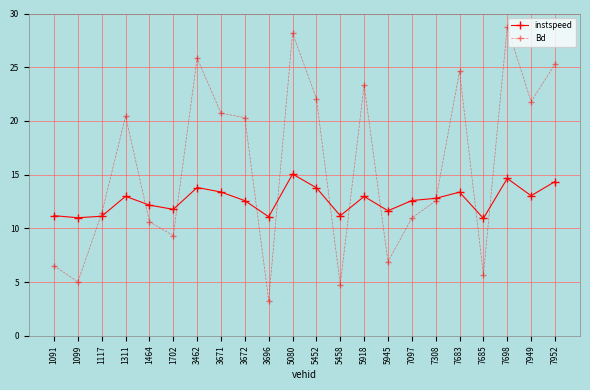

Where do instspeed and Bd first cross each other?

1099 and 1117